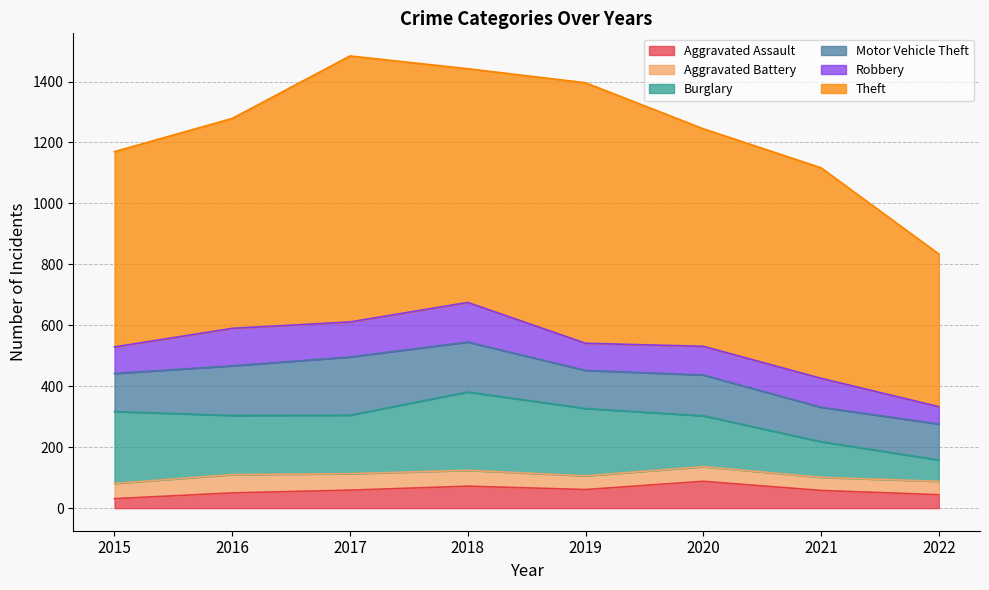

What is the difference between the second highest and minimum values in the Motor Vehicle Theft series?

51